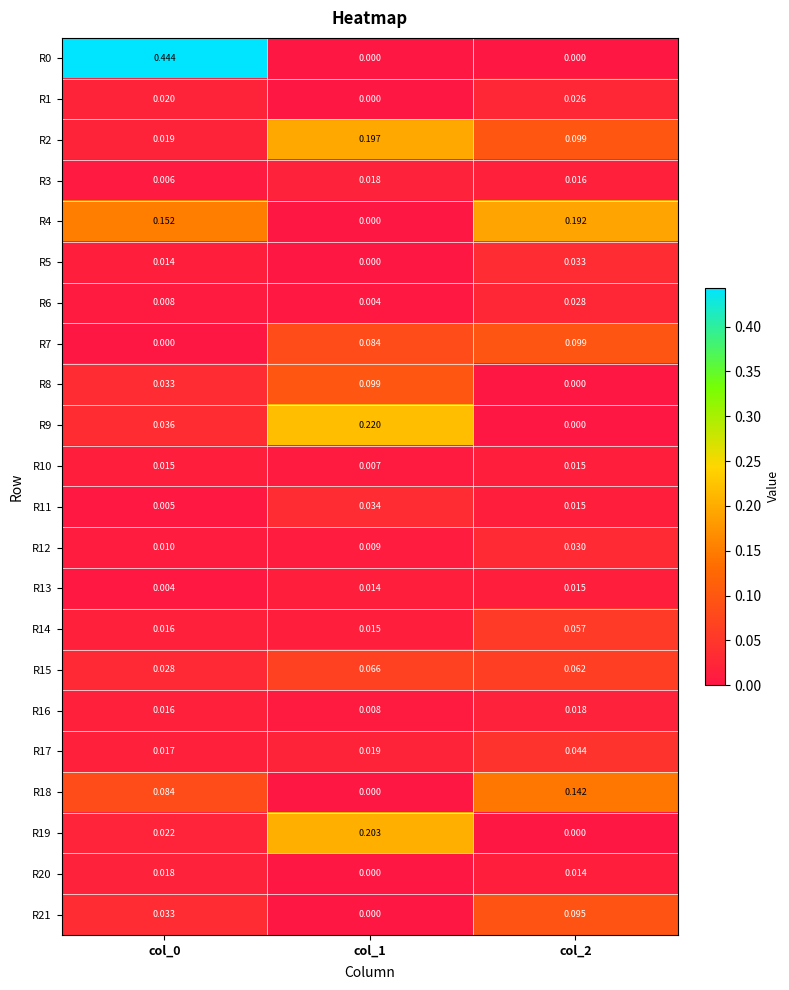

At which category does the chart reach its peak across all series?

col_0